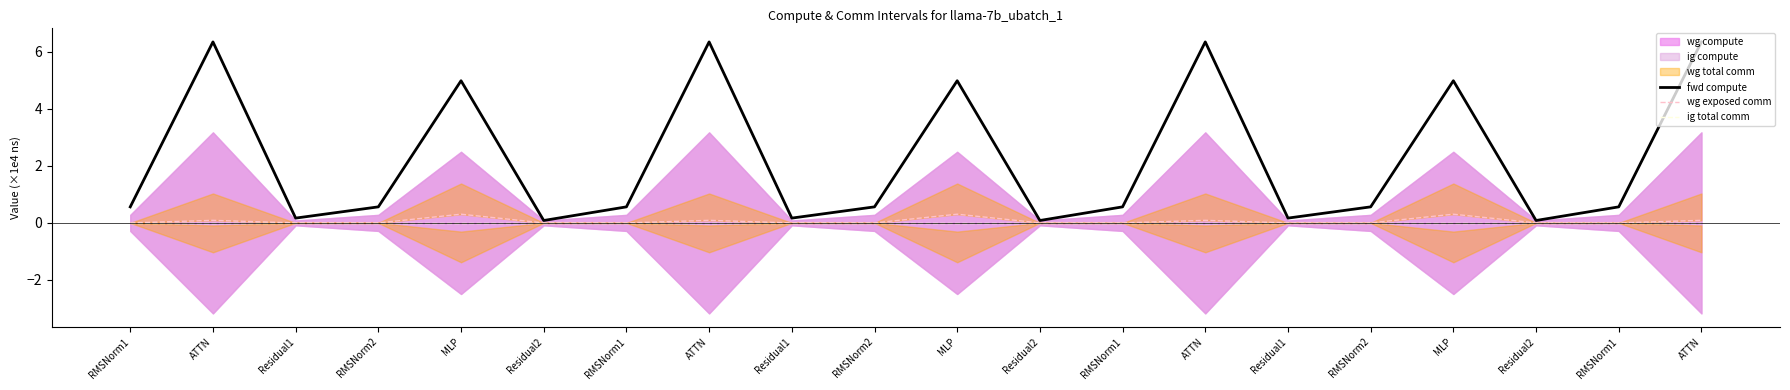

What is the average value of the fwd compute series?

2.2